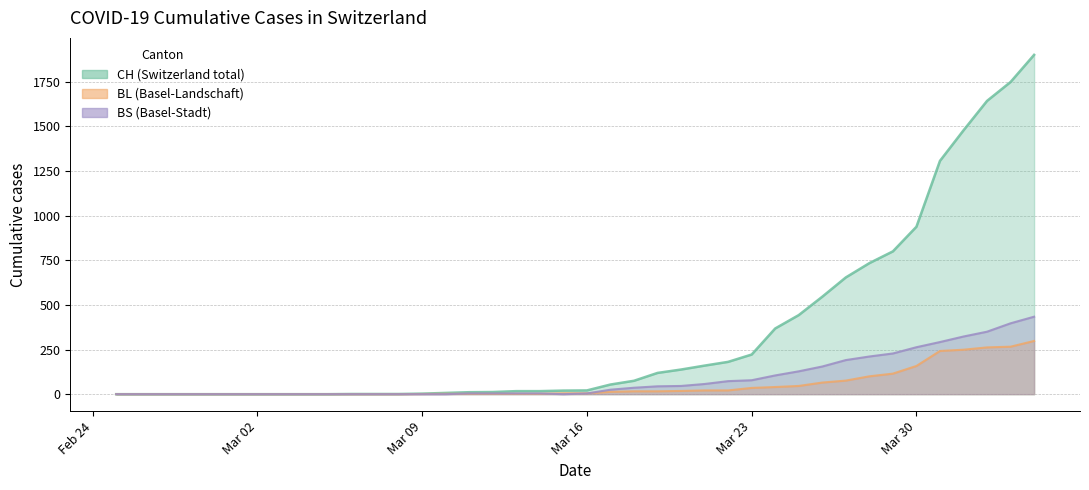

Reading left to right, extract all data points from this chart.

CH: 0	0	0	0	0	0	0	0	0	0	1	1	1	3	7	11	12	17	17	20	21	54	75	119	138	160	181	222	368	443	546	654	734	800	938	1307	1478	1643	1749	1901
BL: 0	0	0	0	0	0	0	0	0	0	0	0	0	1	2	2	2	2	2	5	5	13	16	16	18	21	21	35	40	46	65	76	100	115	158	242	249	262	266	298
BS: 0	0	0	0	0	0	0	0	0	0	0	0	0	0	0	4	4	4	4	0	4	25	36	44	46	57	73	78	105	128	155	191	211	228	263	292	323	350	397	434